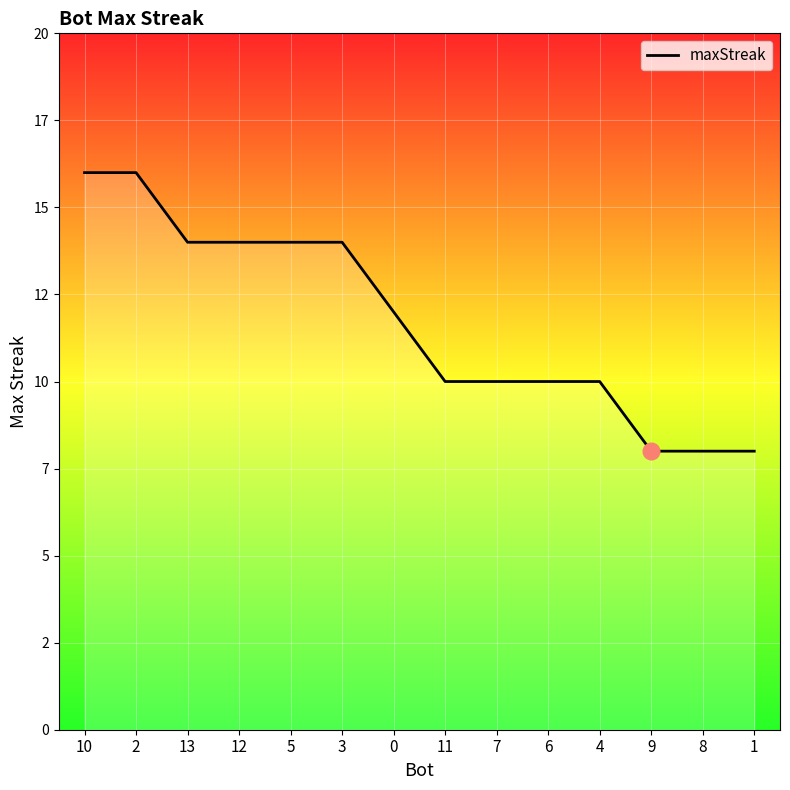

Is this an area chart (filled region under the line)?

Yes